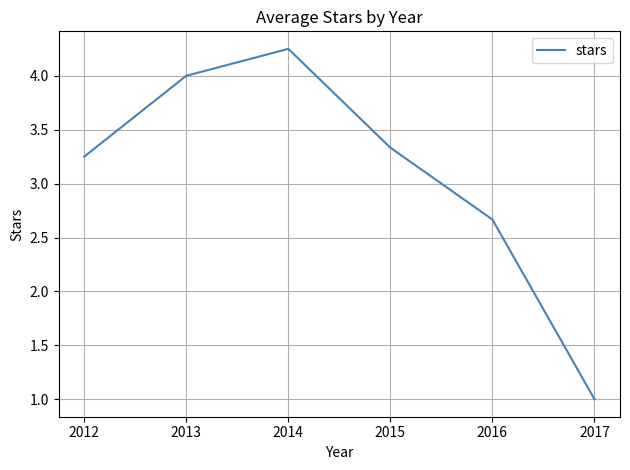

At which category does the chart reach its peak across all series?

2014